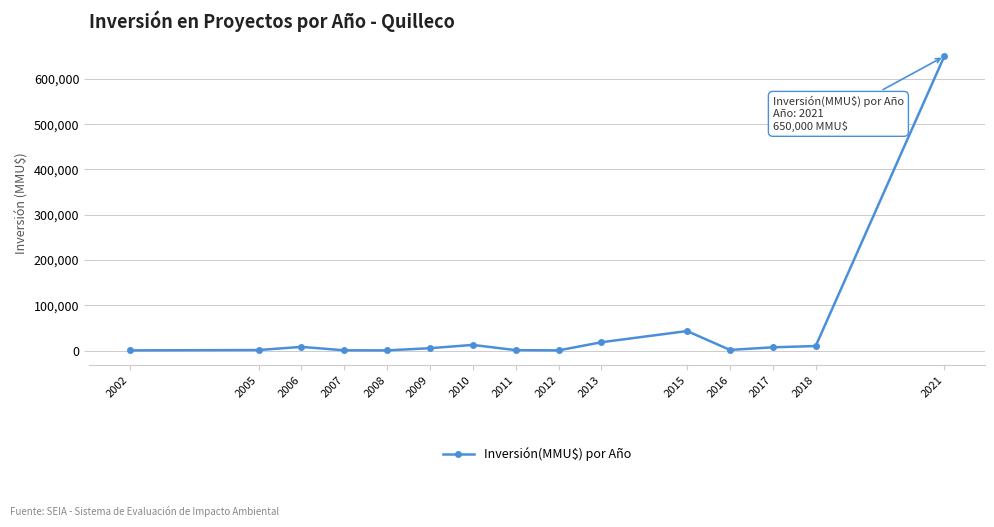

What is the approximate value at 2021?

650000